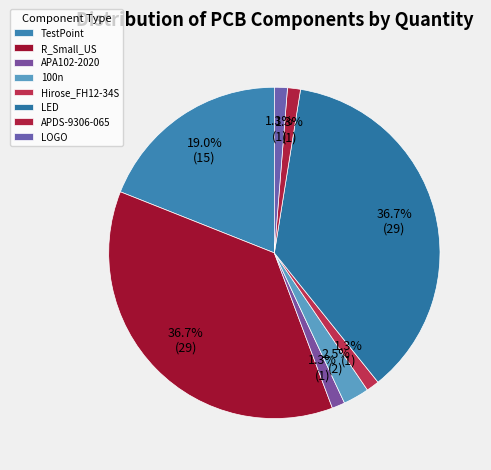

What percentage is NOT represented by LOGO?

98.7%